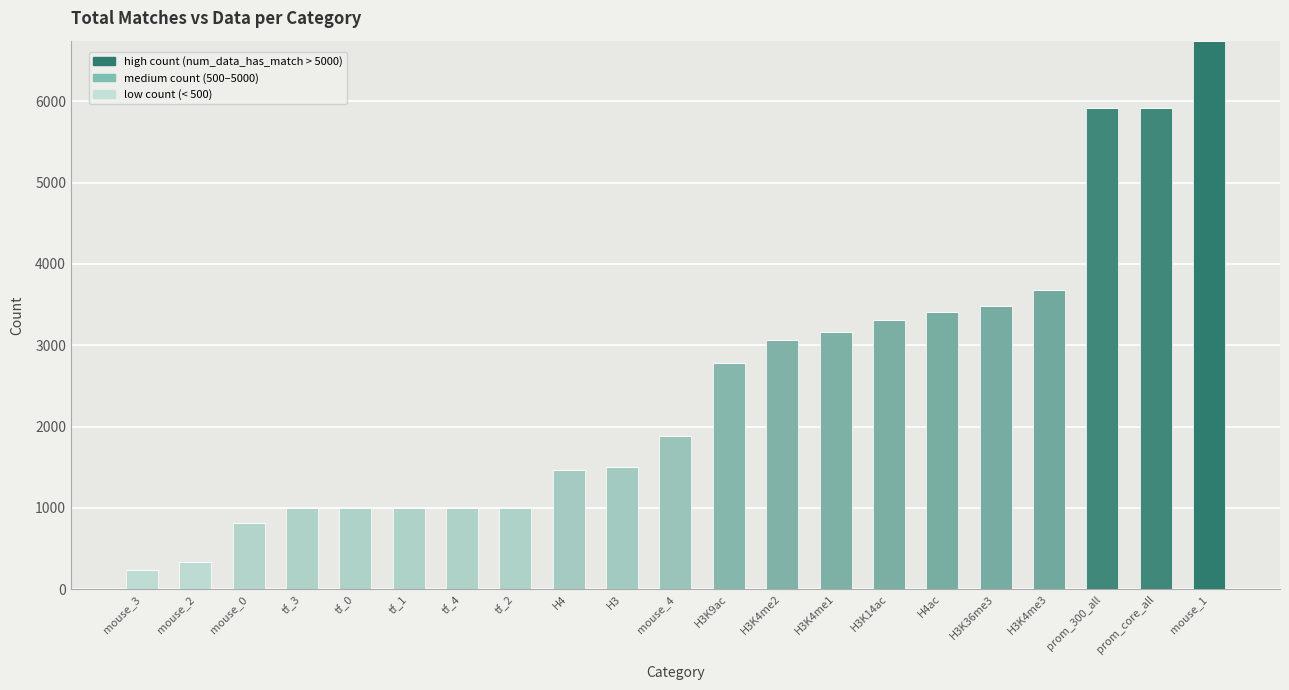

How many categories are shown in the chart?

21